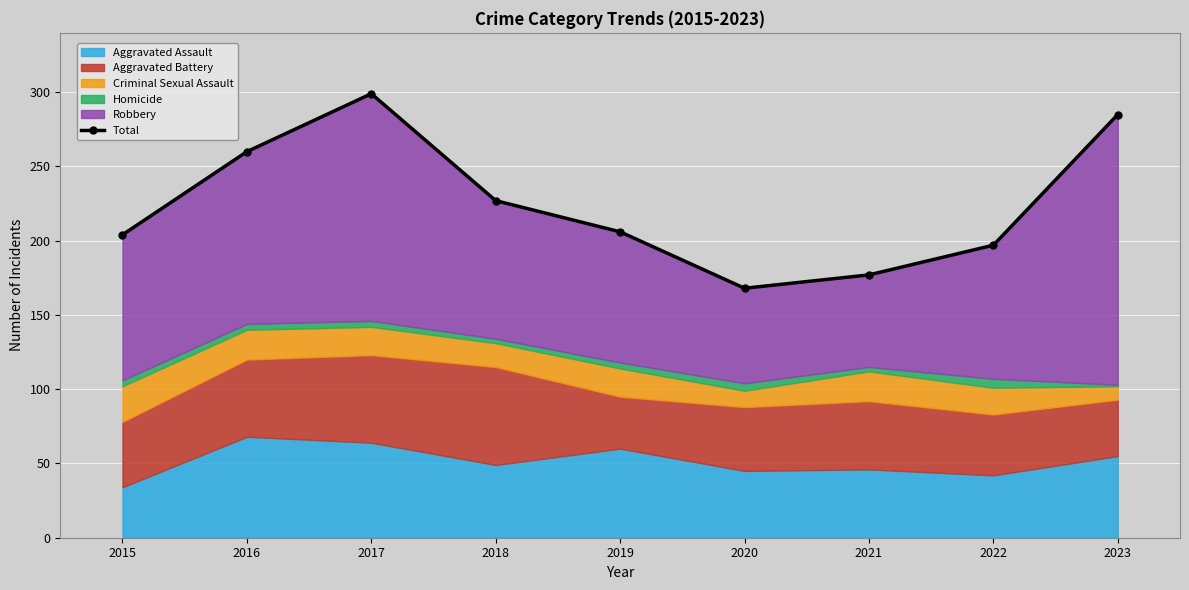

Count the number of categories in the chart.

9